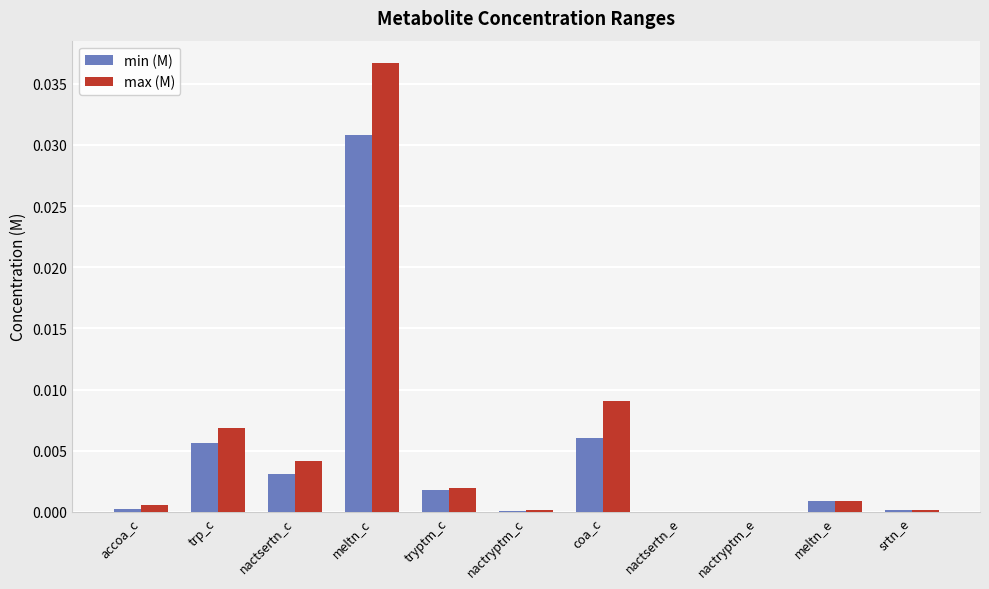

What are all the series names shown in the legend?

min (M), max (M)